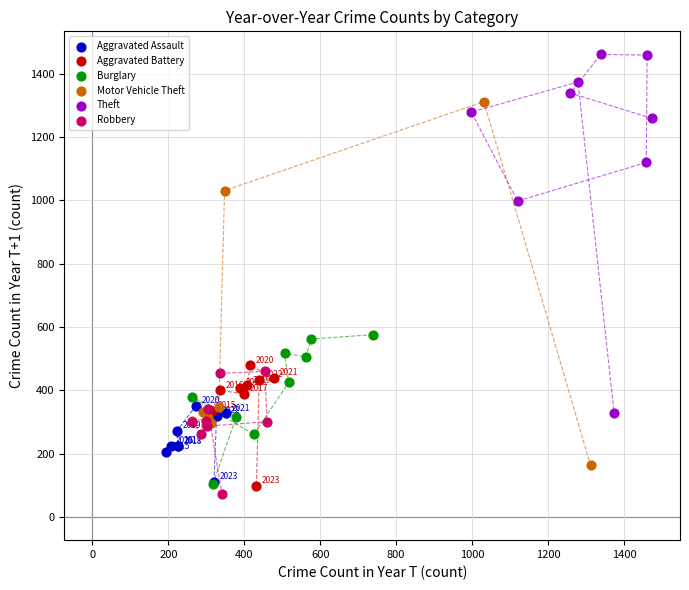

Which series reaches the maximum Y coordinate?

Theft